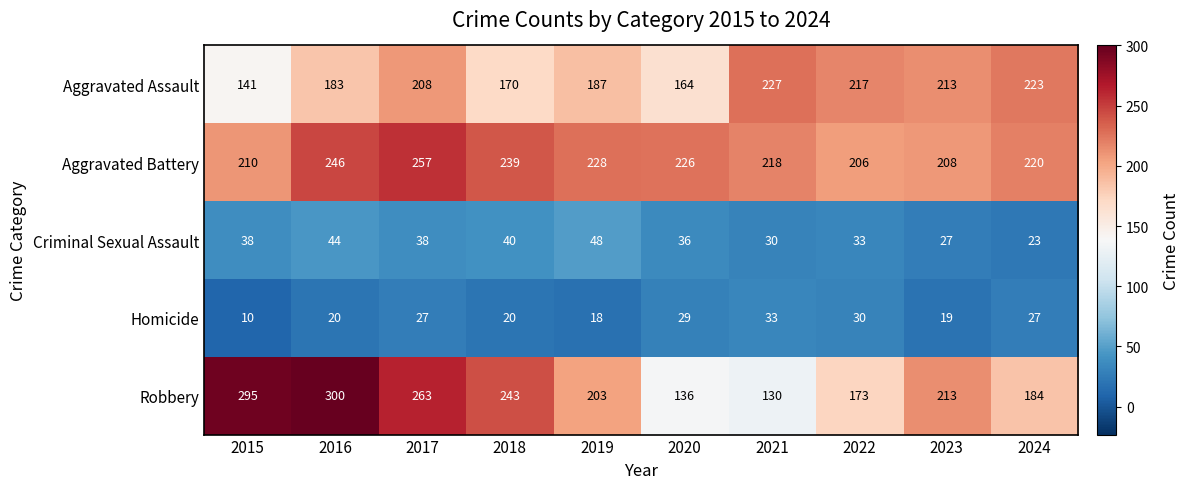

What is the smallest value displayed?

10